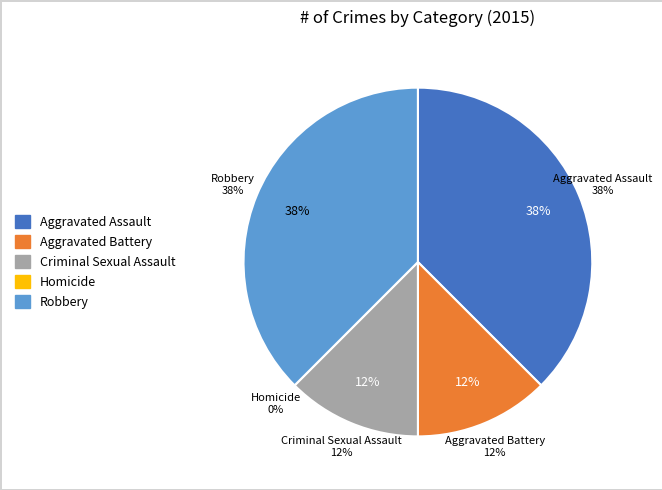

What is the total percentage of Aggravated Battery and Aggravated Assault?

50.0%